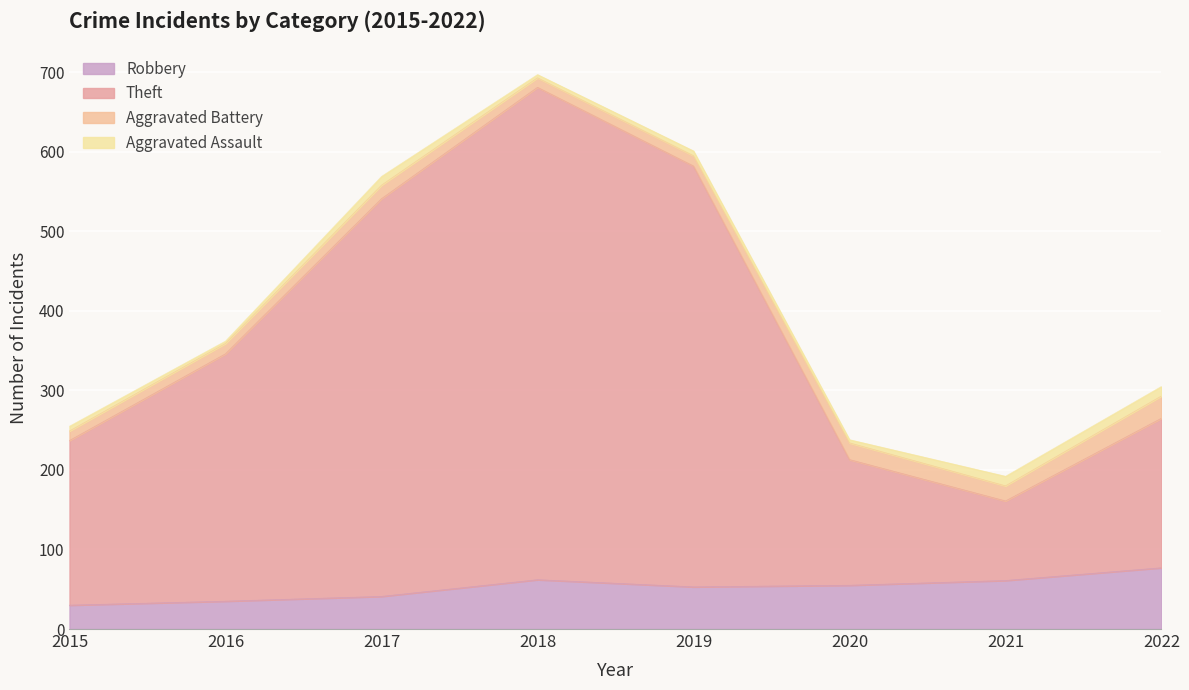

What is the value of the Robbery point at the 4th from the left?

62